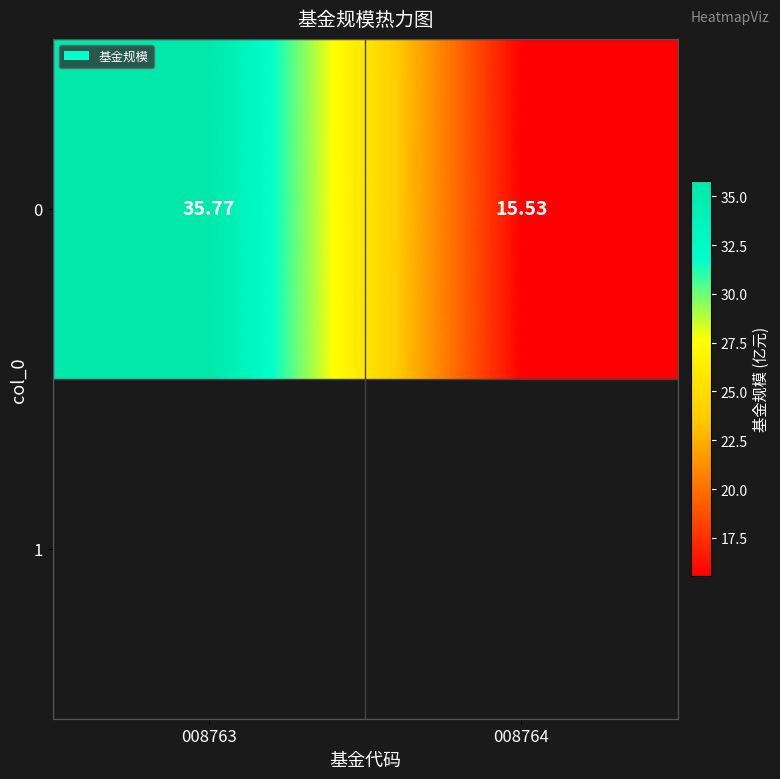

Reading left to right, extract all data points from this chart.

35.8	15.5